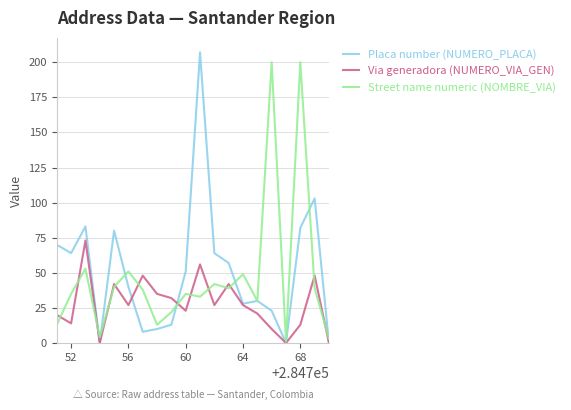

What is the greatest value displayed?

207